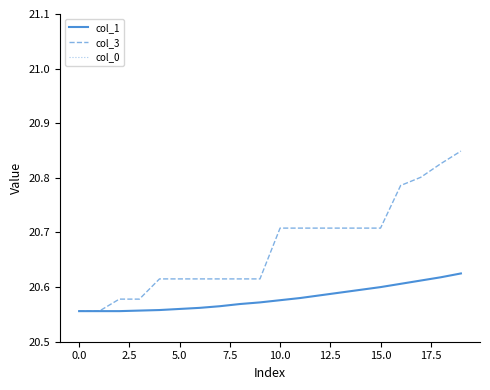

Is it true that col_3 equals 9.3 at 10.0?

False